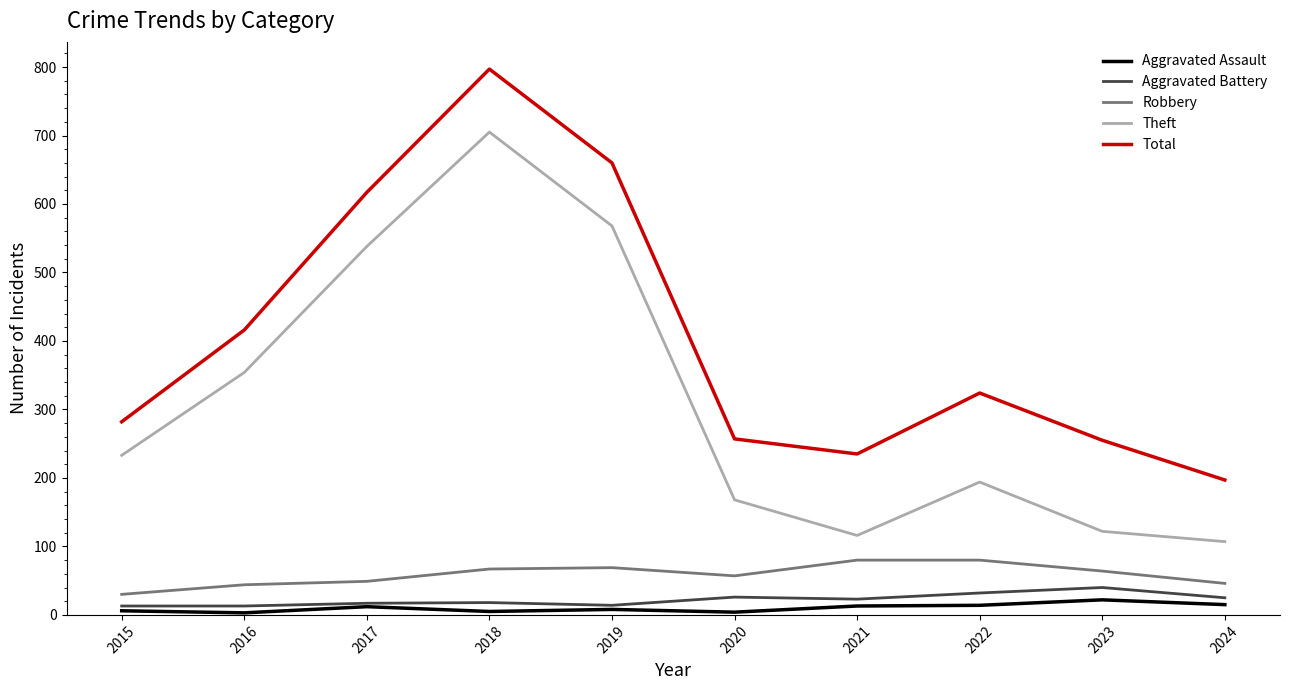

Where is Total nearest to the value 497?

2016